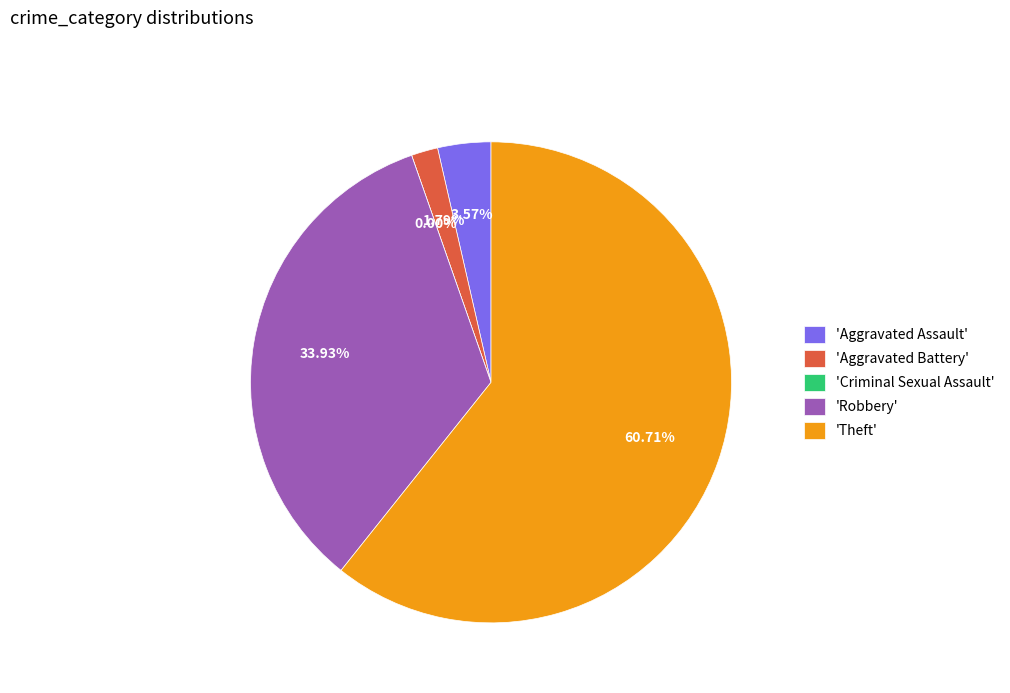

Does Theft account for over 50% of the chart?

Yes